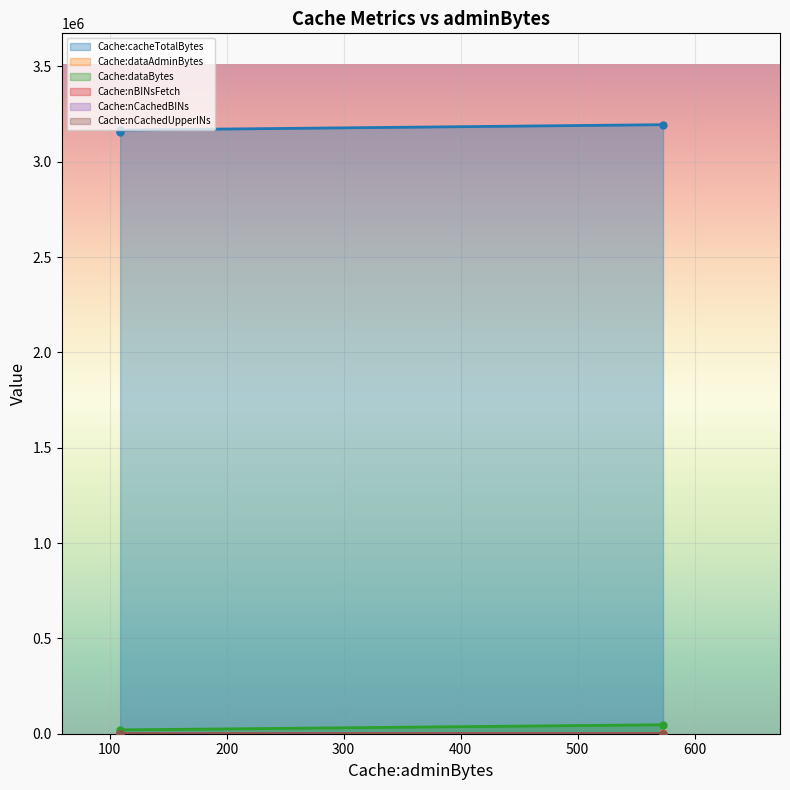

Where does the Cache:cacheTotalBytes series first go above 3165901?

573